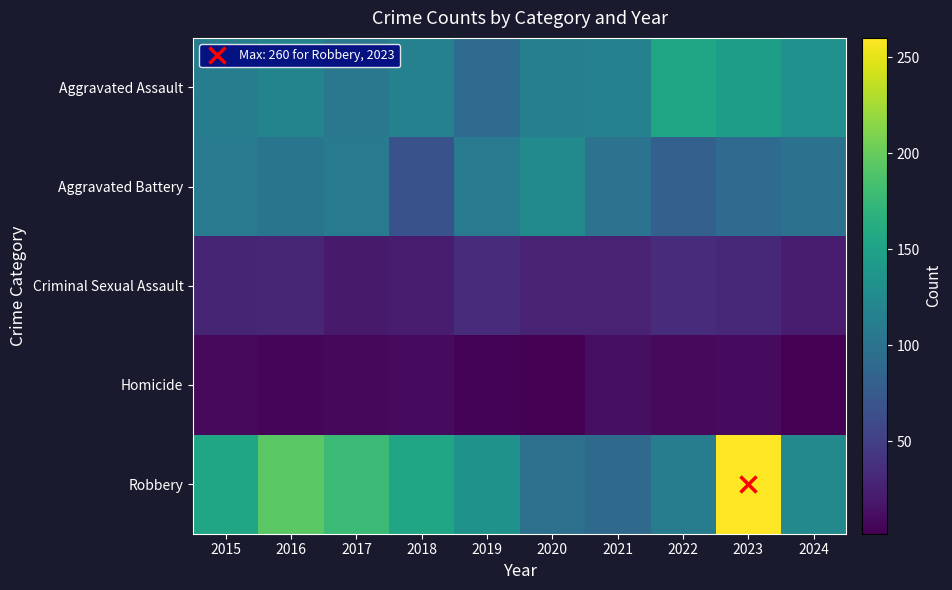

Rank the series by their maximum value, from lowest to highest.

Homicide, Criminal Sexual Assault, Aggravated Battery, Aggravated Assault, Robbery